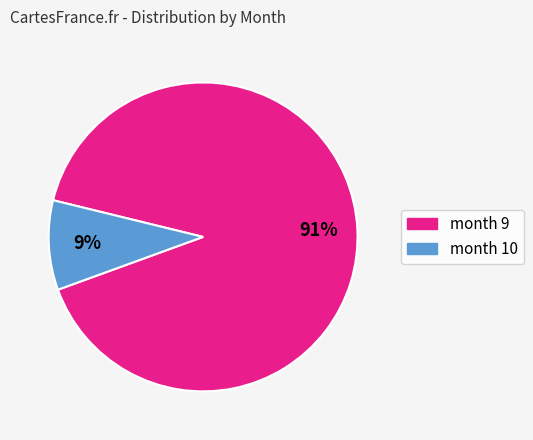

To the nearest percent, what is the average slice percentage?

50%